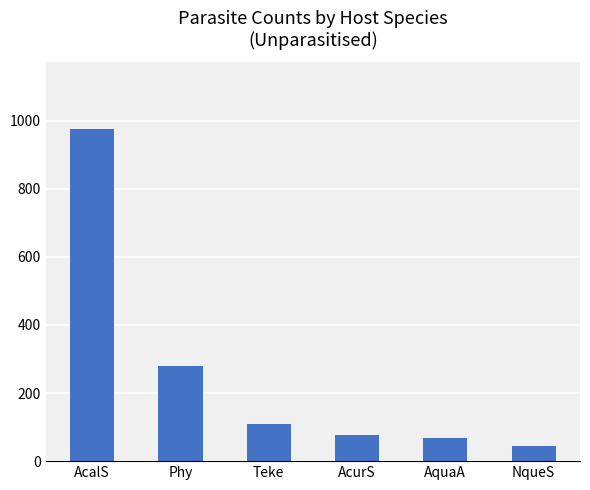

What is the change in value from Teke to AquaA?

-42